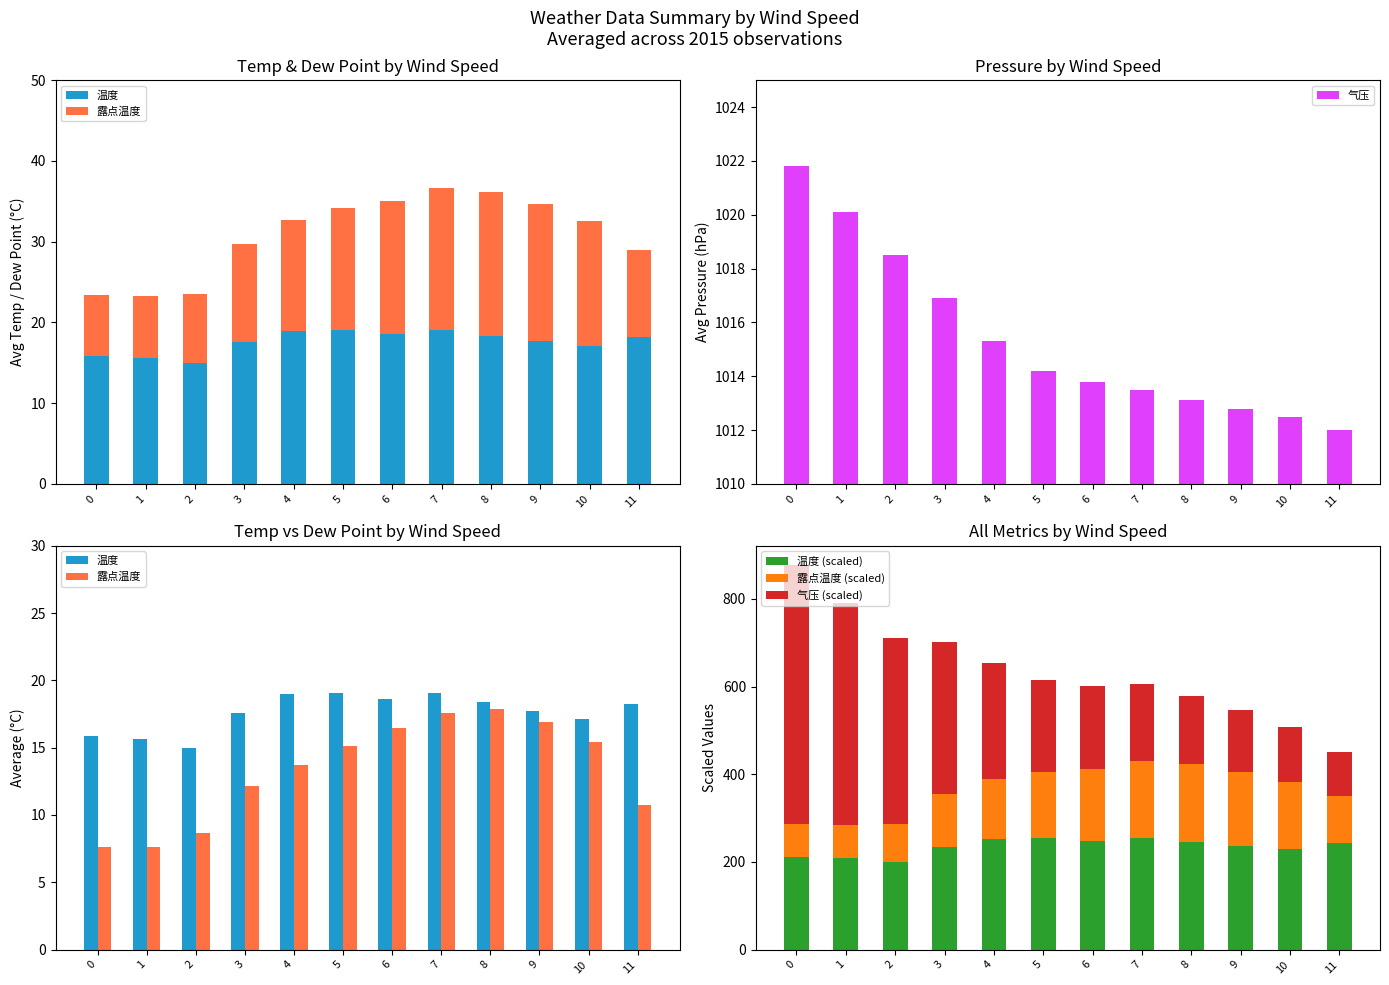

At 5, list the series in order from largest to smallest.

气压, 温度 (scaled), 气压 (scaled), 露点温度 (scaled), 温度, 露点温度